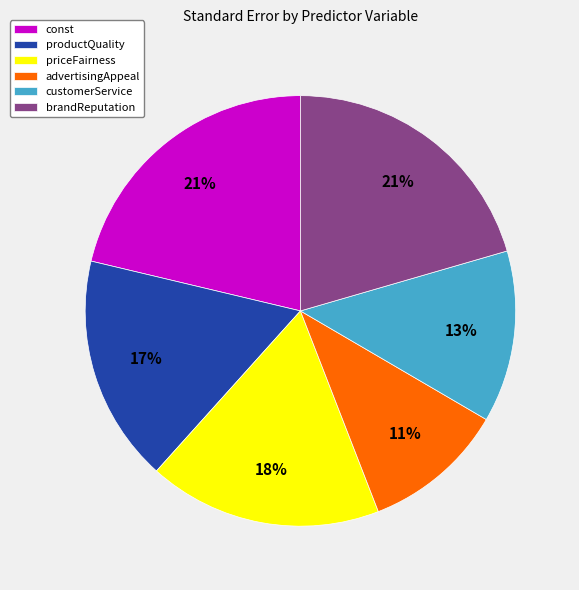

How many segments does this pie chart have?

6